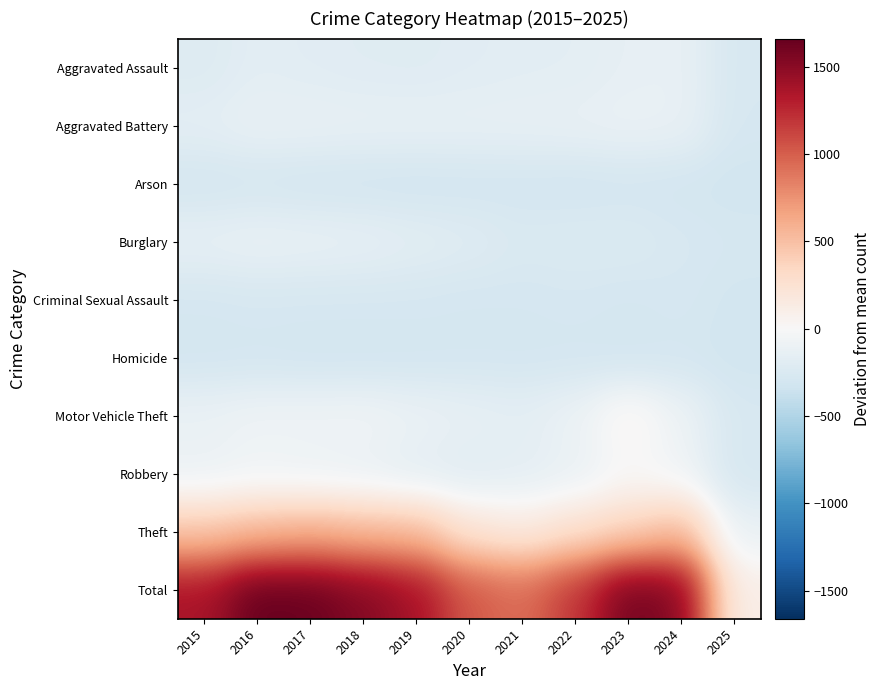

What is the maximum value shown in the chart?

1660.8